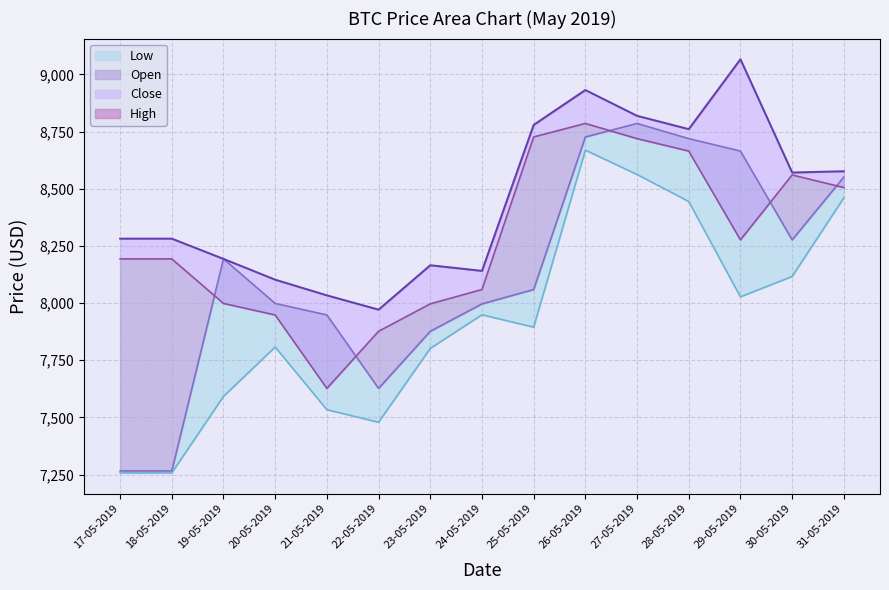

At which category is the sum across all series the highest?

26-05-2019